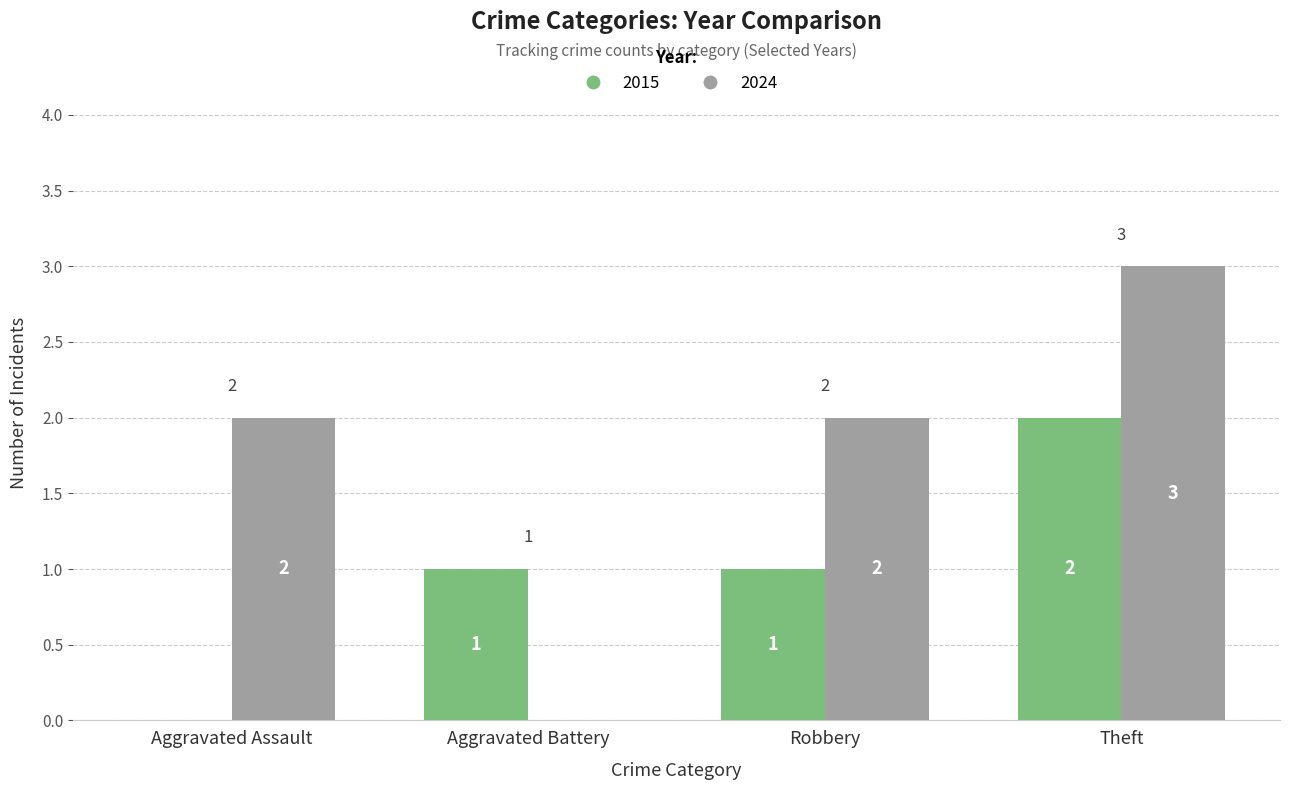

The value of 2024 at Aggravated Assault is 3. True or false?

False